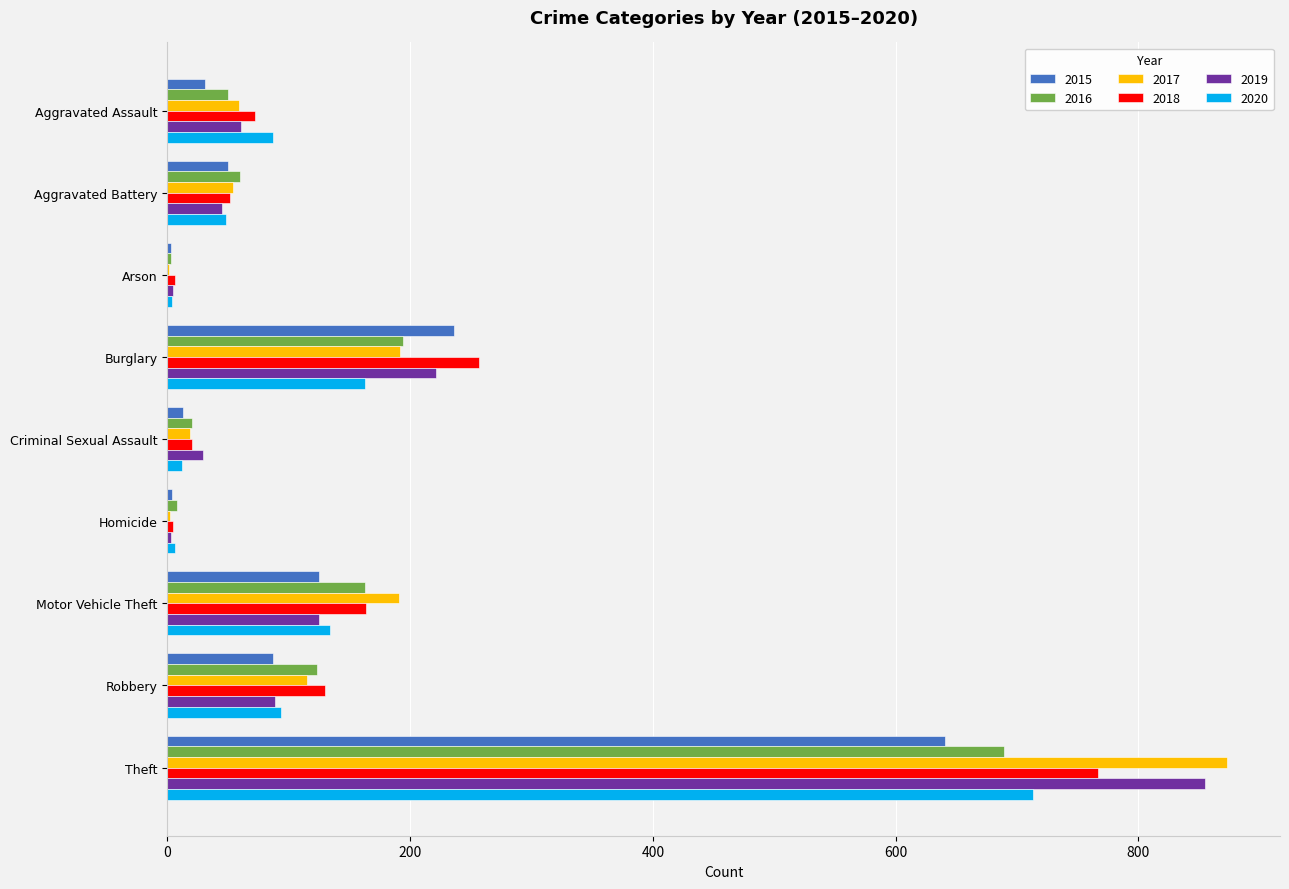

At which label does 2020 reach its peak?

Theft